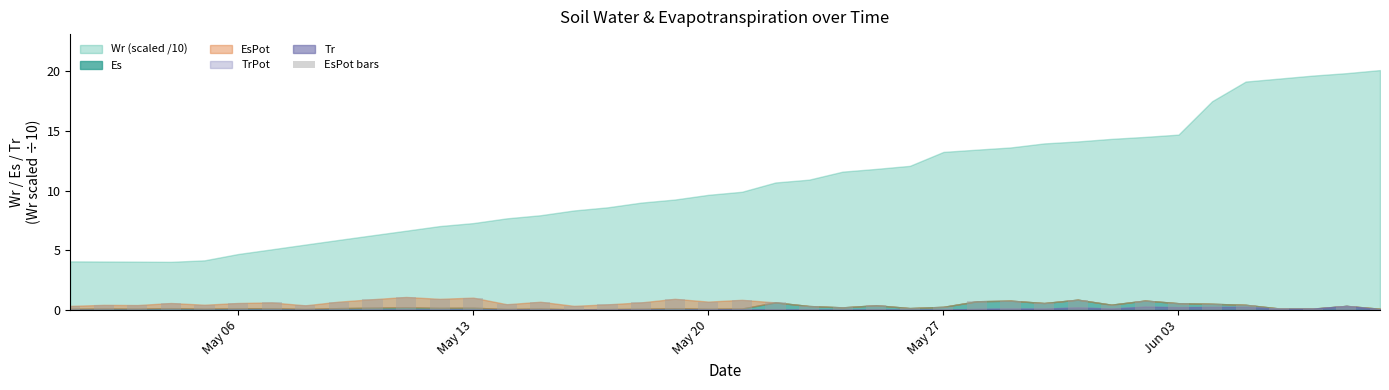

What is the greatest value displayed?

1.1